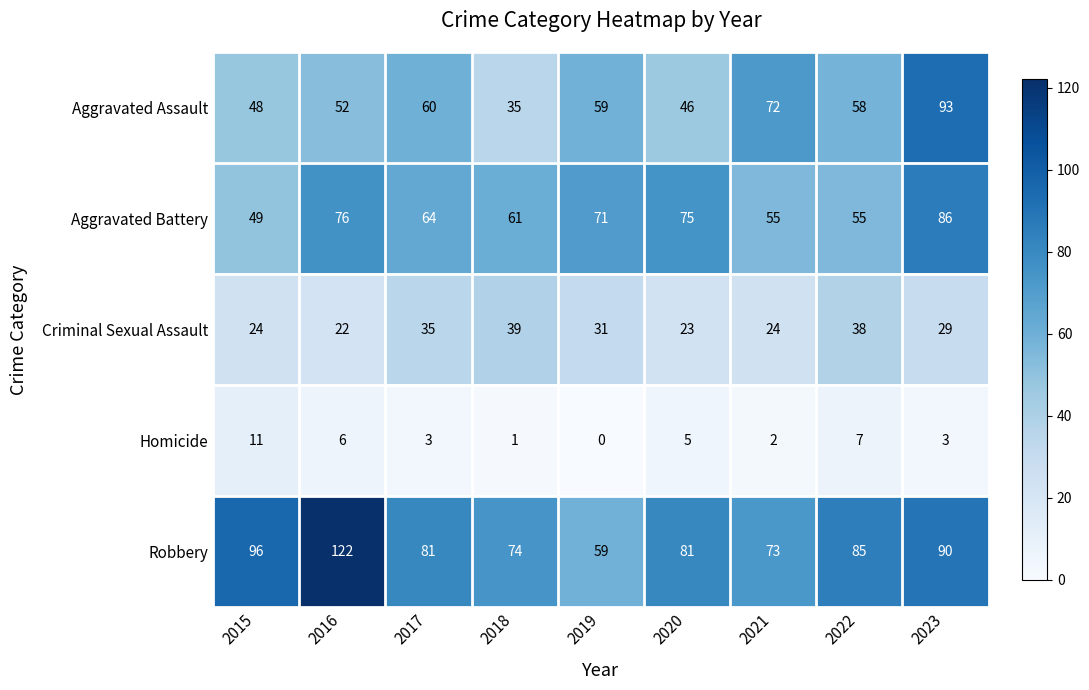

Which label corresponds to the largest value in the chart?

2016